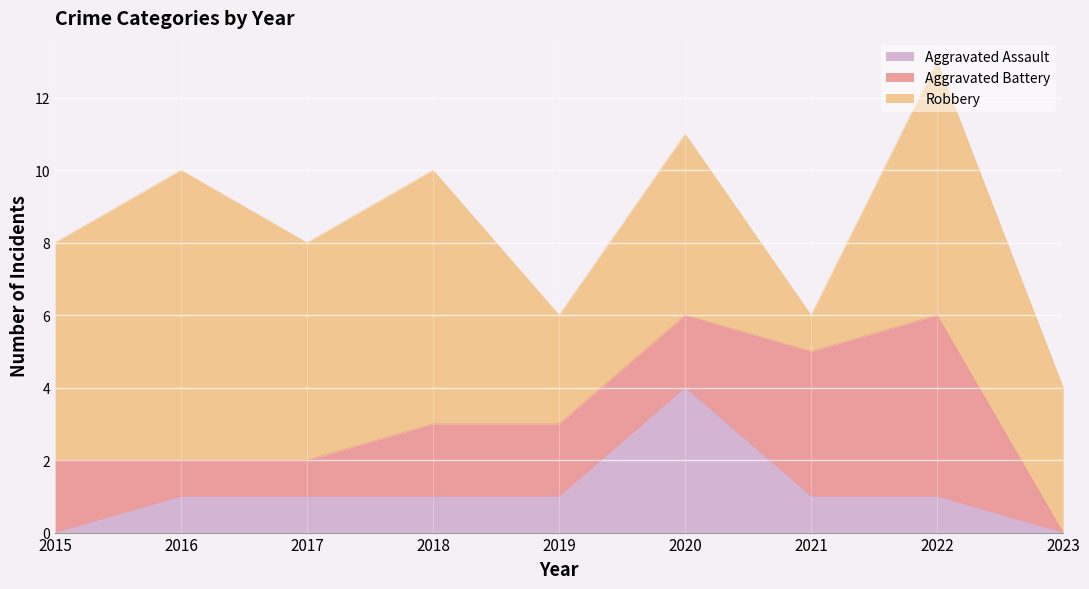

Reading right to left, what are all the values shown in this chart?

Aggravated Assault: 2023=0	2022=1	2021=1	2020=4	2019=1	2018=1	2017=1	2016=1	2015=0
Aggravated Battery: 2023=0	2022=5	2021=4	2020=2	2019=2	2018=2	2017=1	2016=1	2015=2
Robbery: 2023=4	2022=7	2021=1	2020=5	2019=3	2018=7	2017=6	2016=8	2015=6